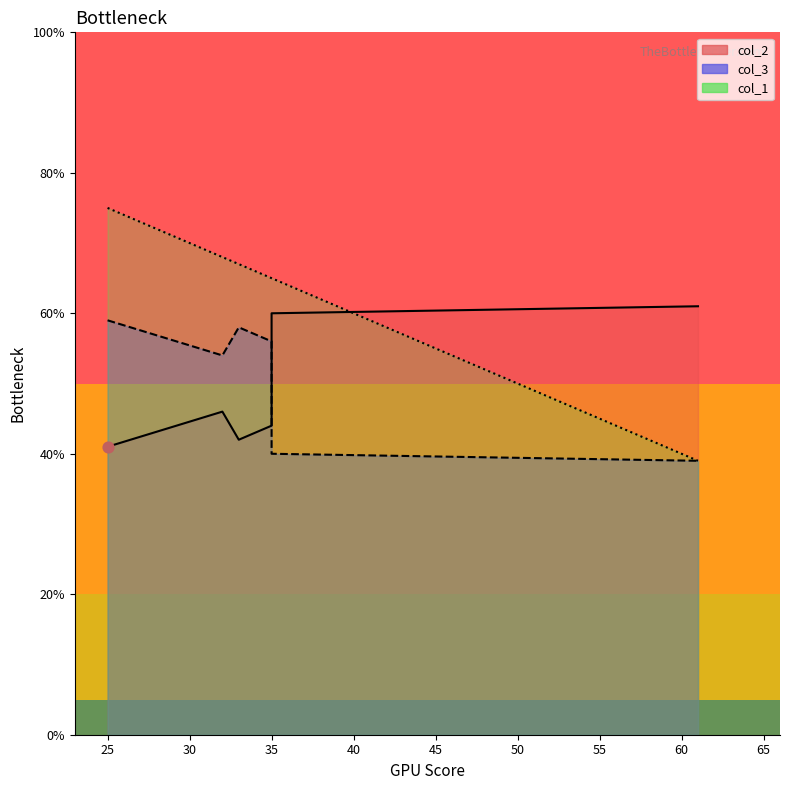

Which series reaches the minimum Y coordinate?

col_3